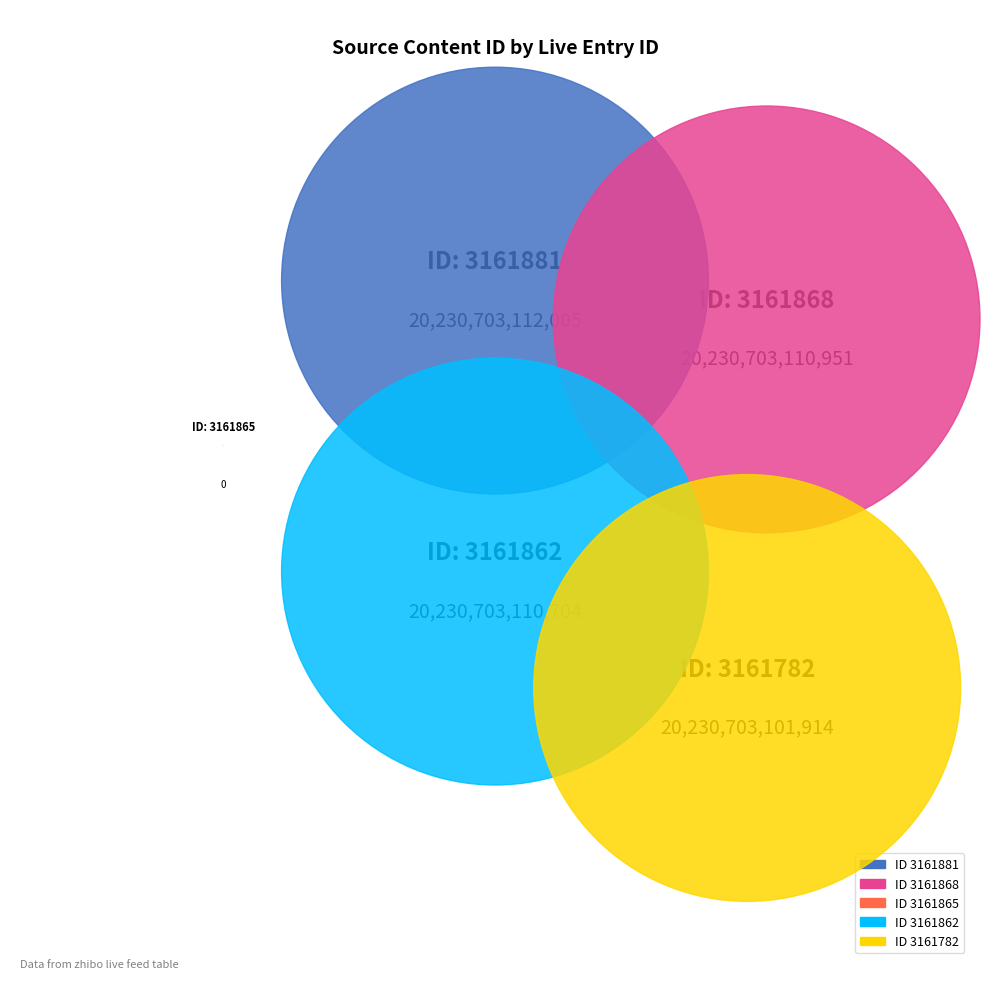

Rank the categories by value from lowest to highest.

3161865, 3161782, 3161862, 3161868, 3161881